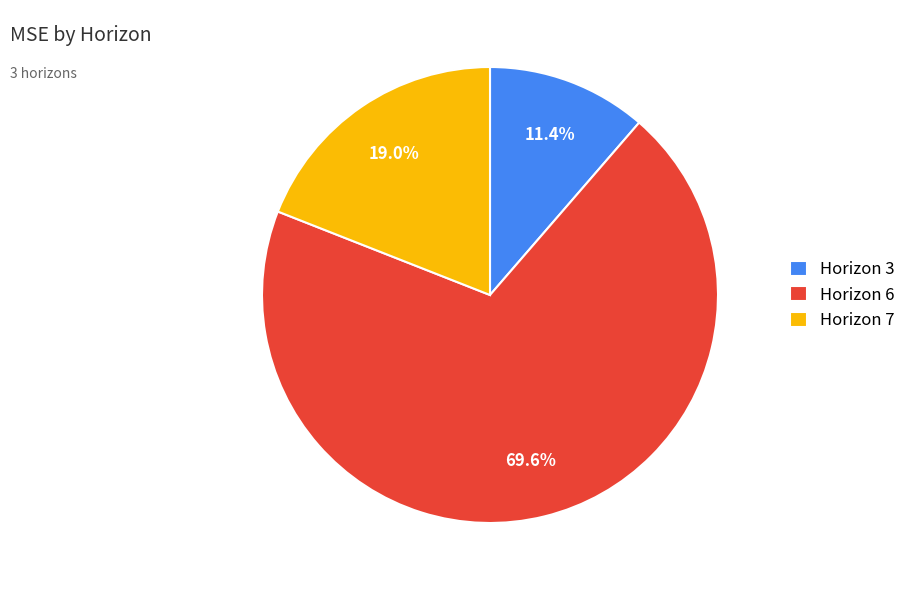

Approximately how many times larger is the value at Horizon 3 compared to Horizon 7?

0.6